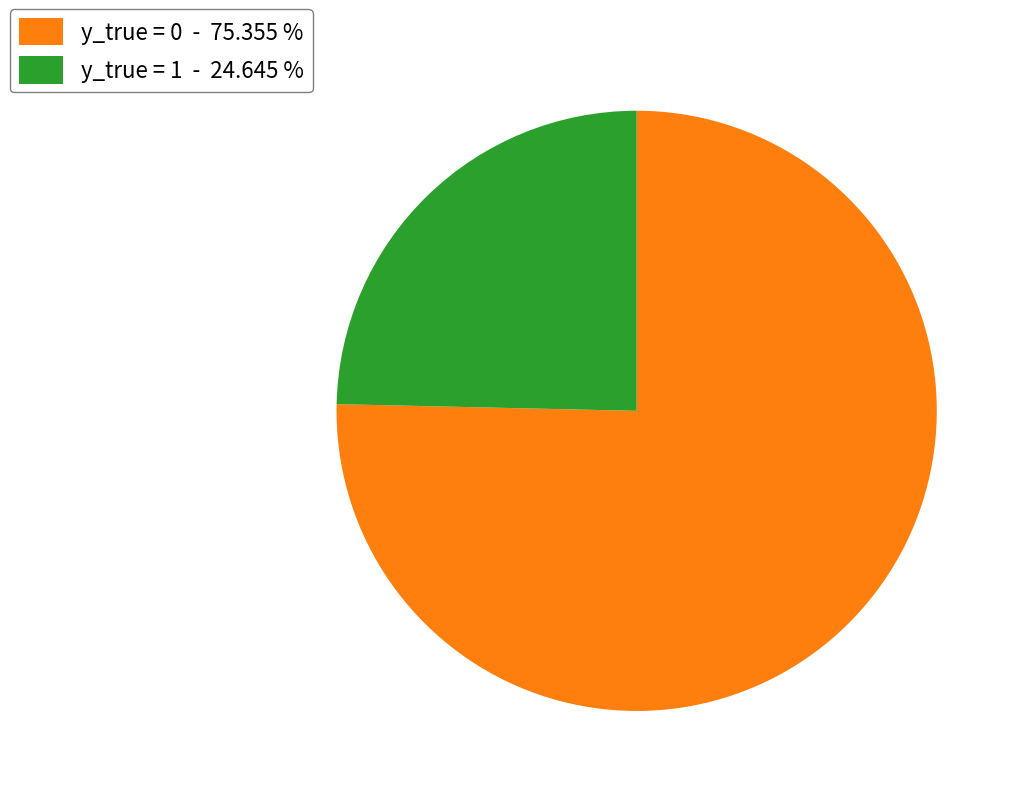

True or false: y_true = 0 accounts for 75% of the total.

True